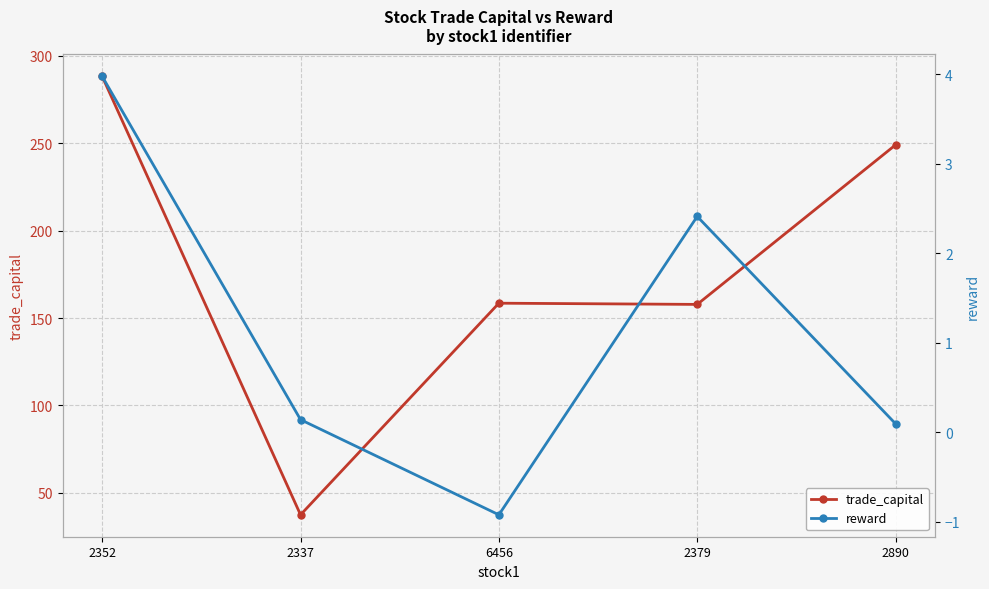

Reading left to right, extract all data points from this chart.

trade_capital: 288.3	37.5	158.5	157.8	249.1
reward: 4.0	0.1	-0.9	2.4	0.1